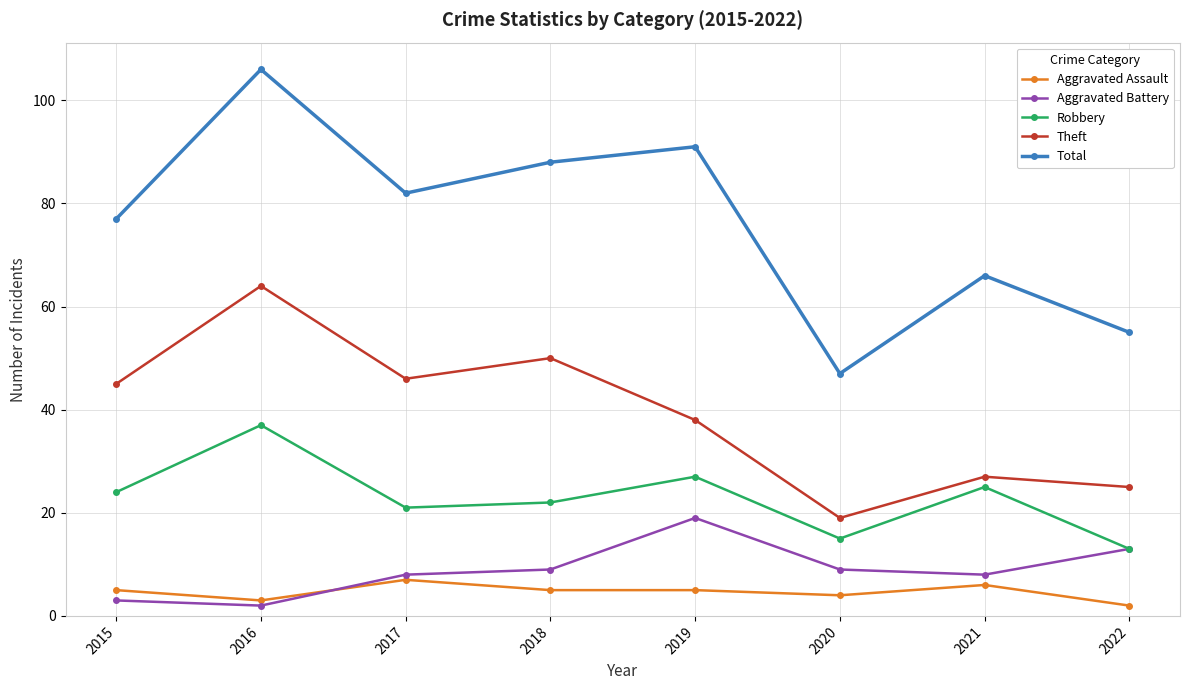

How many distinct data groups are displayed?

5